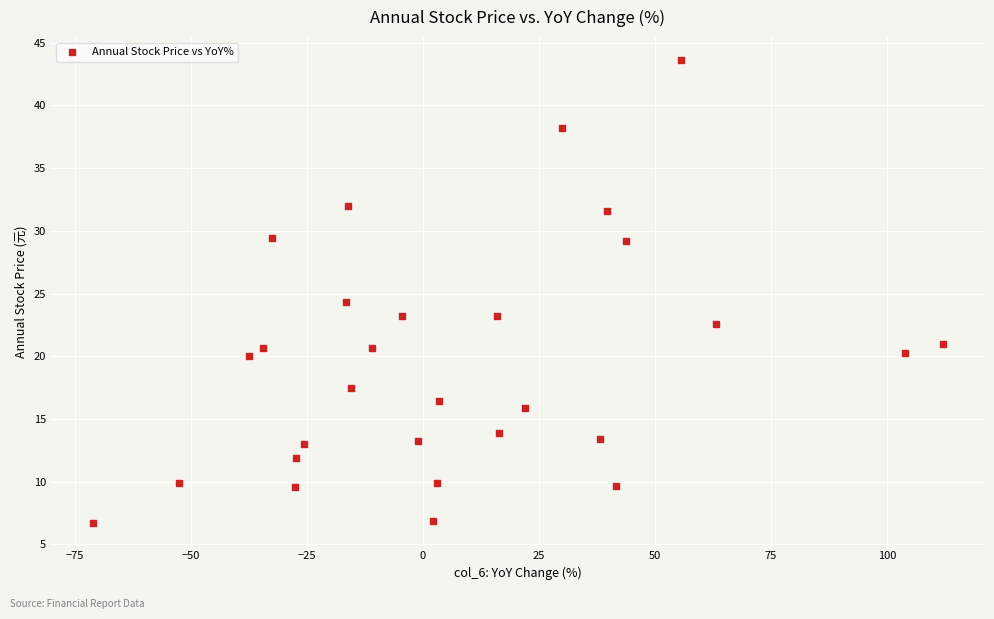

What Y value in the scatter plot is closest to 25?

24.4